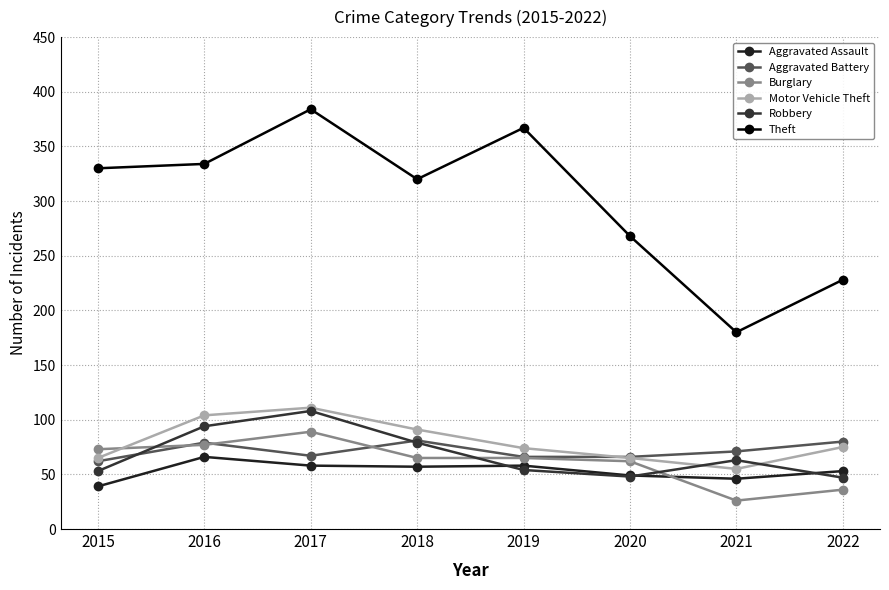

Is it true that Theft equals 320 at 2018?

True